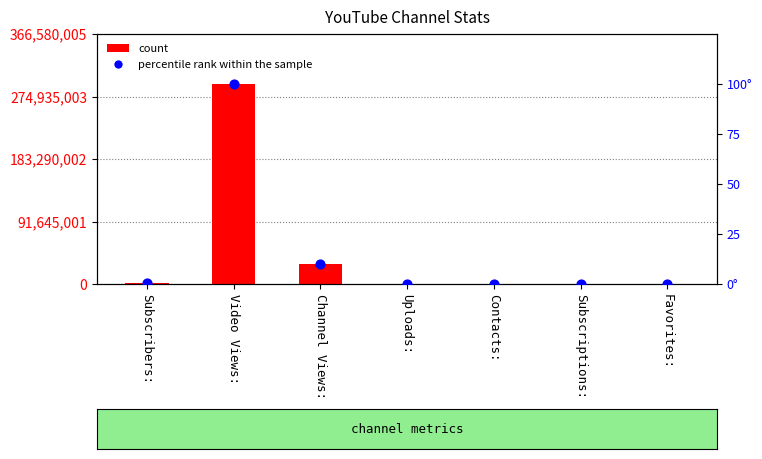

Which series reaches the maximum Y coordinate?

count